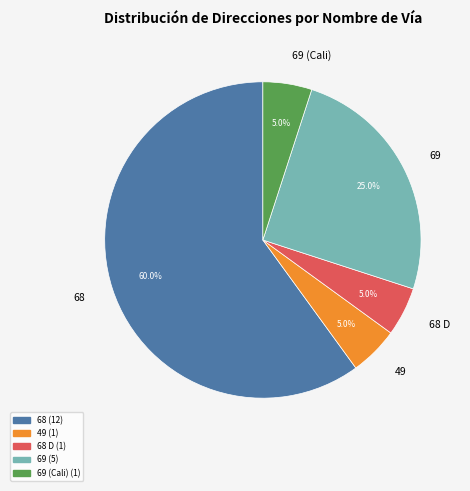

The 68 slice represents 60% of the pie. True or false?

True